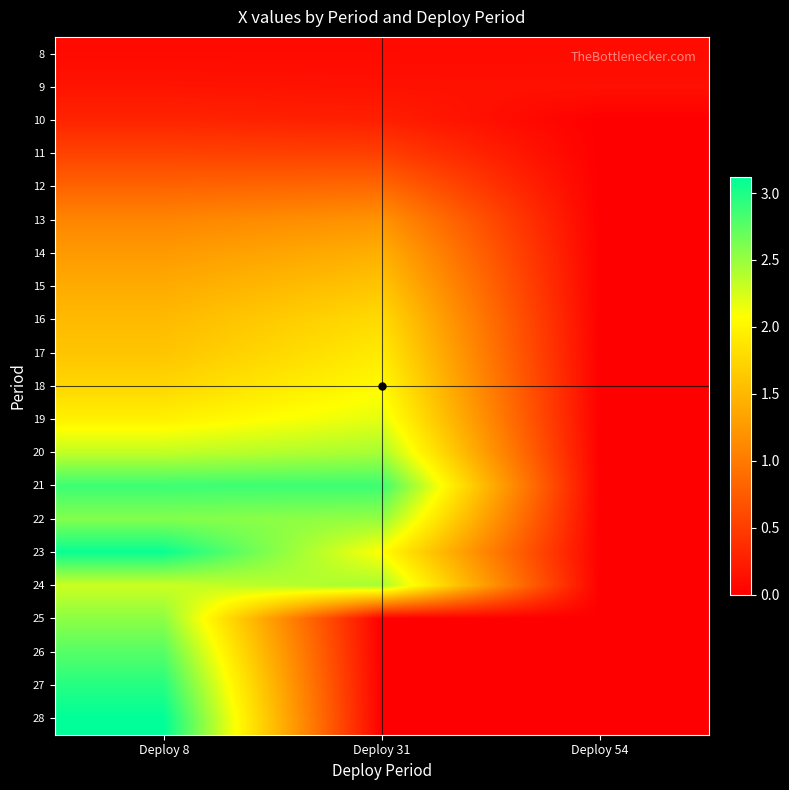

How many data points does each series have?

3